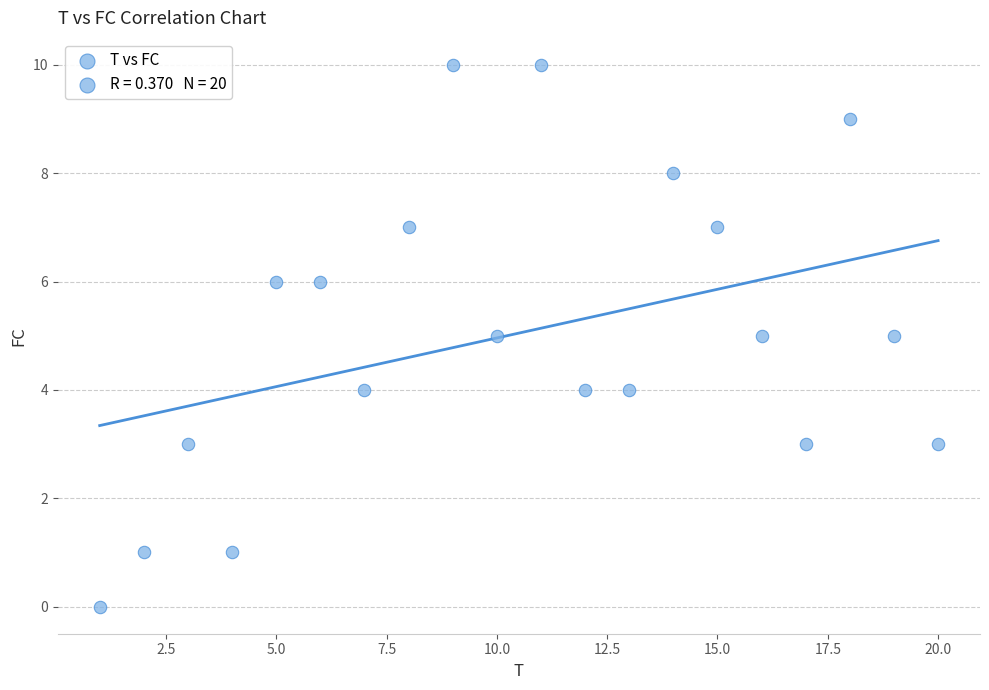

What is the range of X values (max minus min)?

19